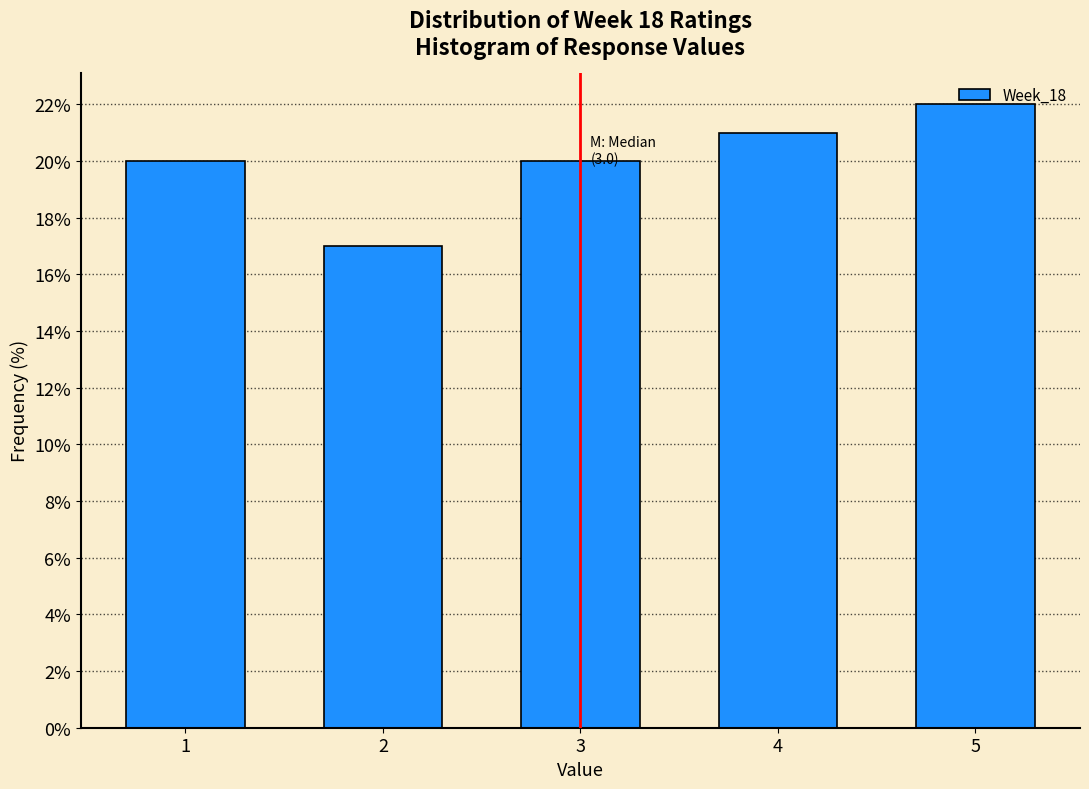

Over which range of the x-axis is the bar tallest?

4.5 to 5.5